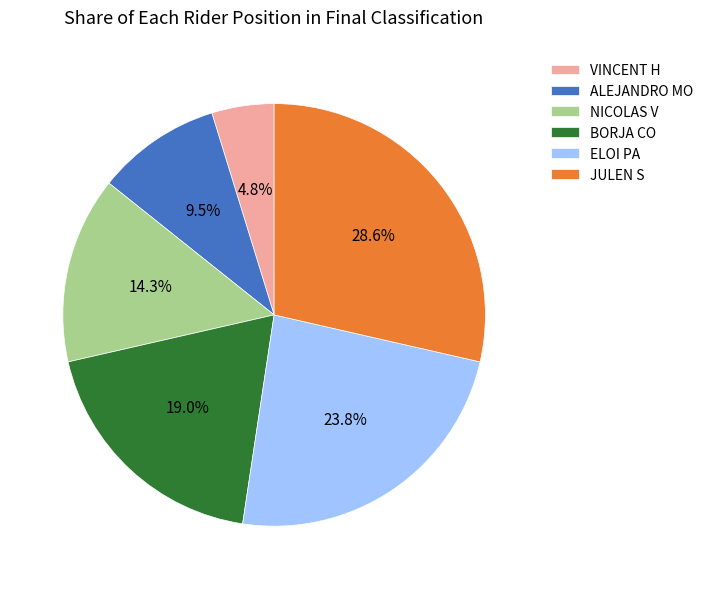

Does BORJA CO represent more than half of the total?

No